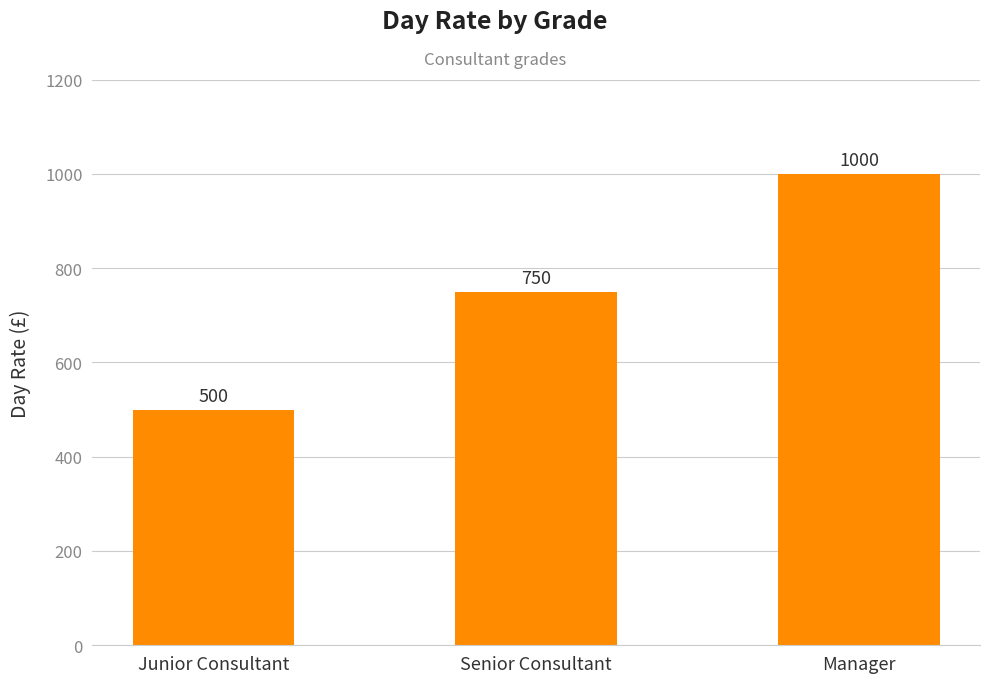

What is the difference between the values at Junior Consultant and Senior Consultant?

250